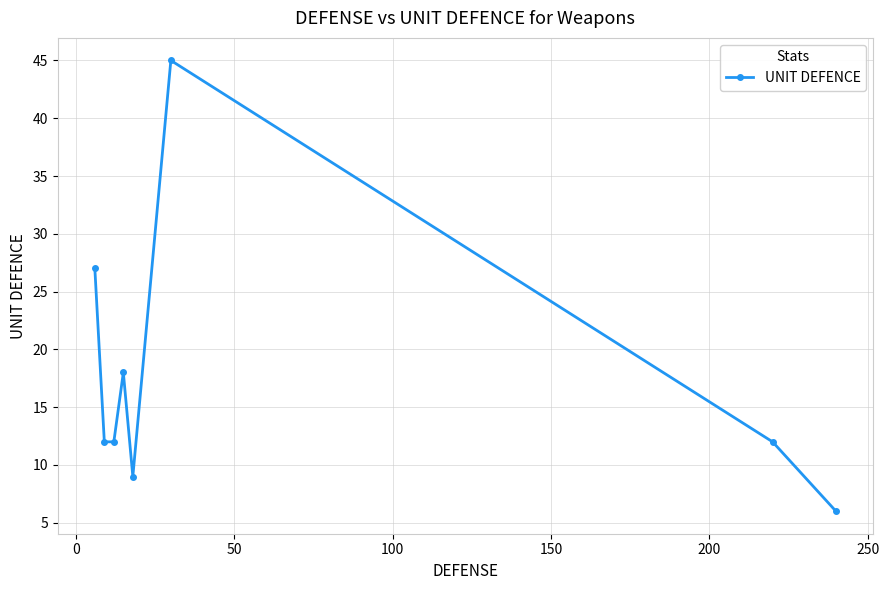

How many interior local peaks (higher than both neighbors) does the data have?

2